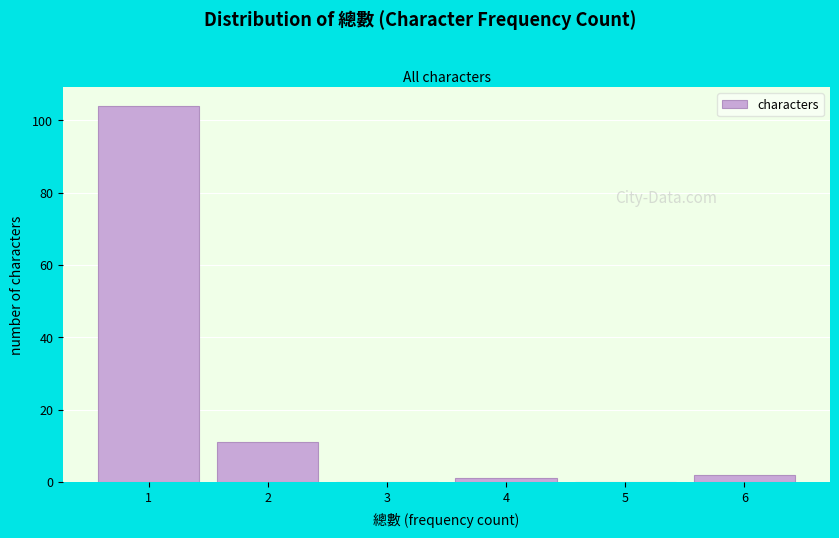

Which range on the x-axis has the tallest bar?

0.5 to 1.5